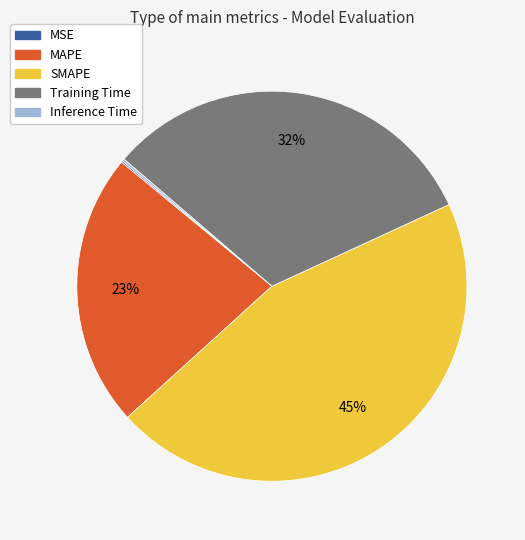

To the nearest percent, what percentage of the pie is MAPE?

23%